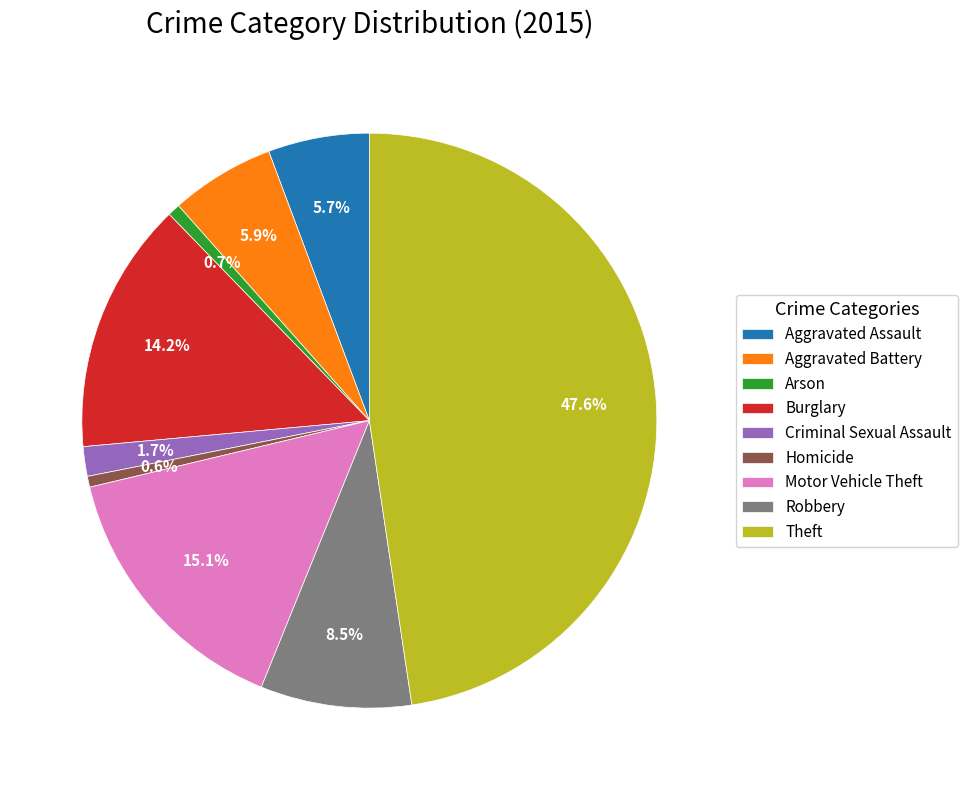

Between Motor Vehicle Theft and Theft, which is larger?

Theft